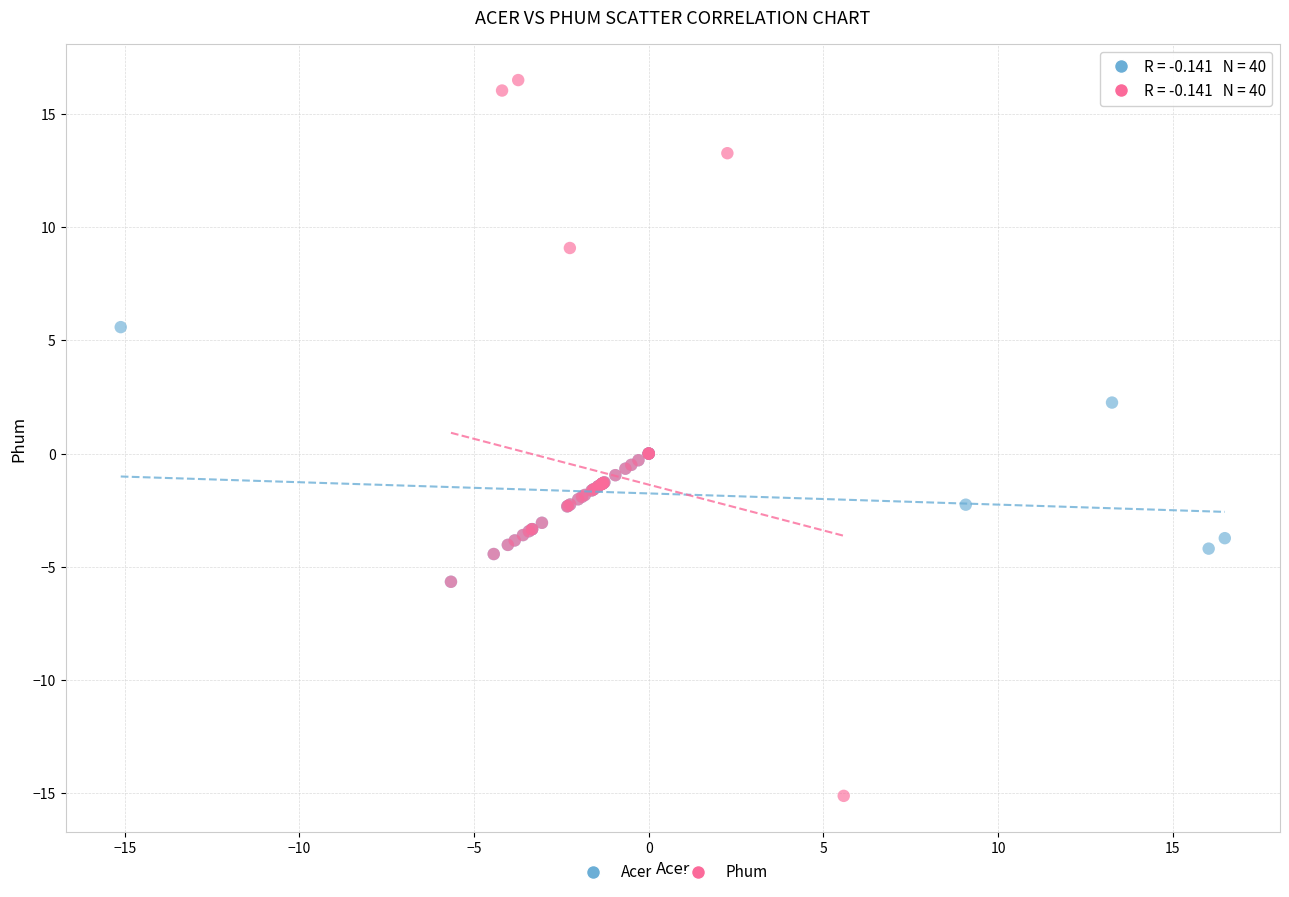

Which series contains the lowest Y value?

Phum